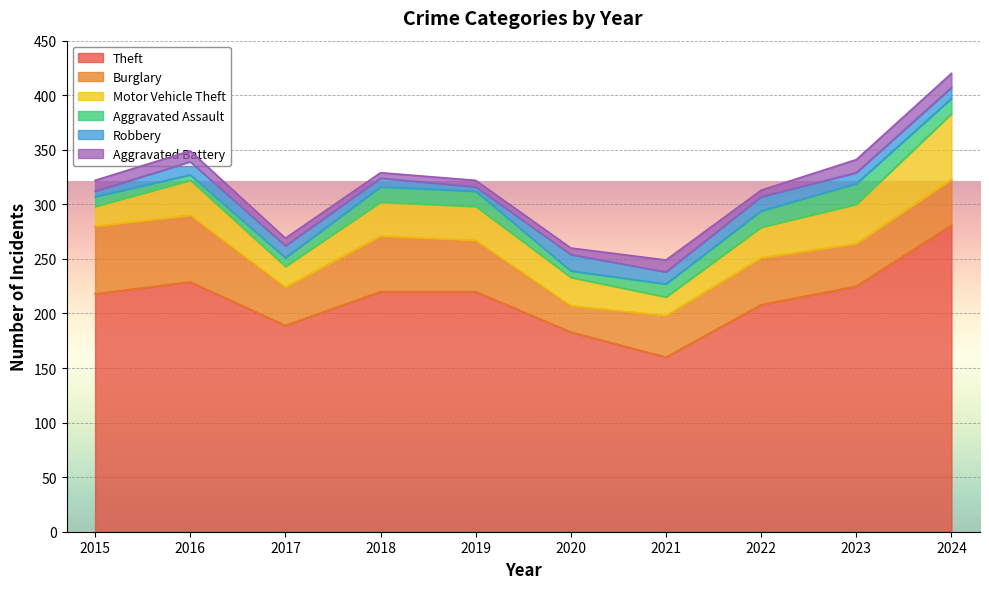

True or false: Aggravated Battery and Burglary cross at least once.

False